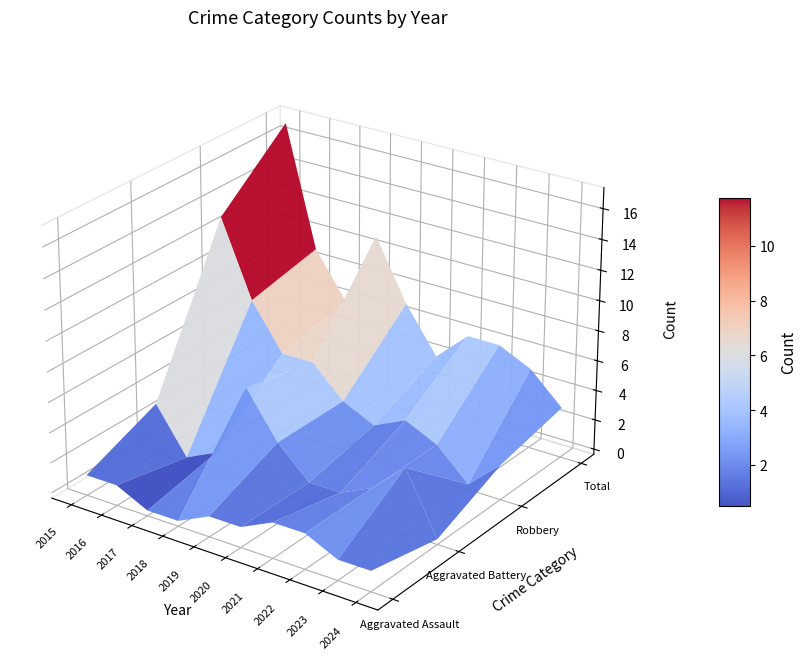

Count the number of data series in this chart.

4